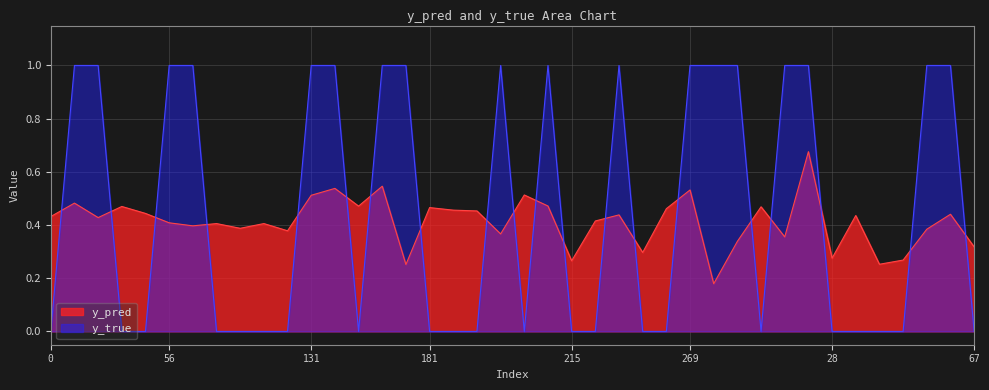

Where do y_true and y_pred first cross each other?

0 and 10